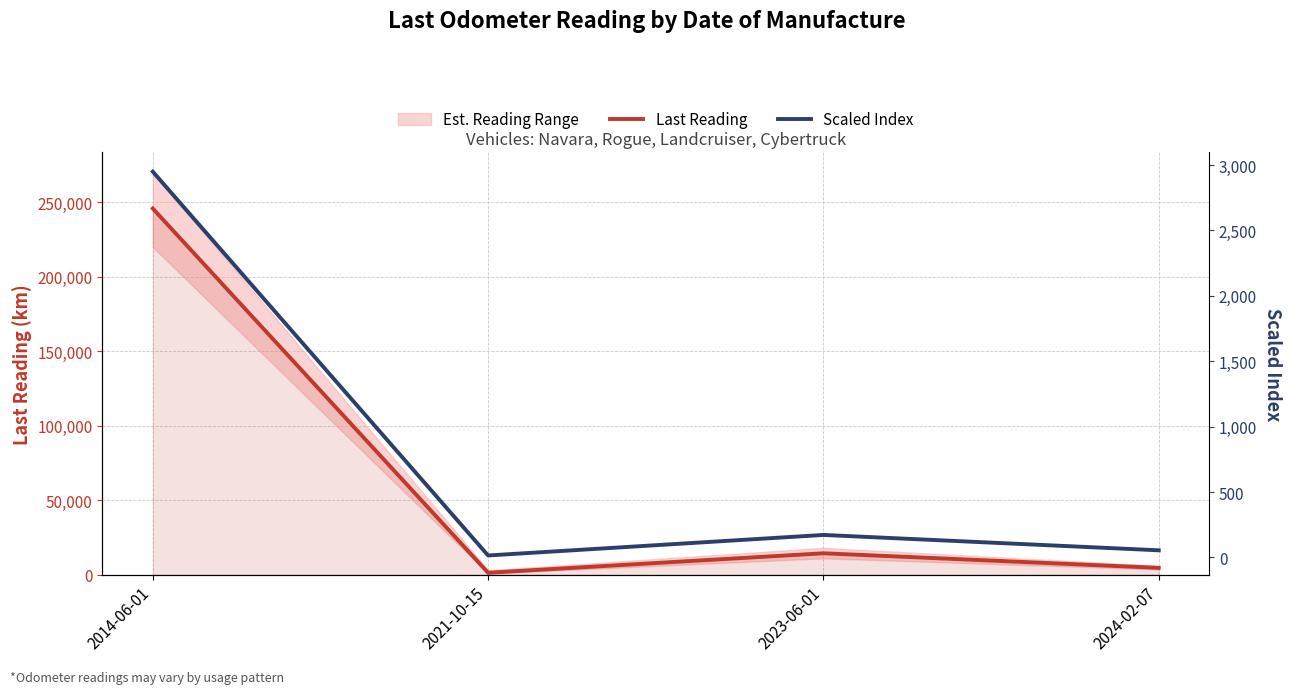

Which series has the largest range (max minus min)?

Last Reading